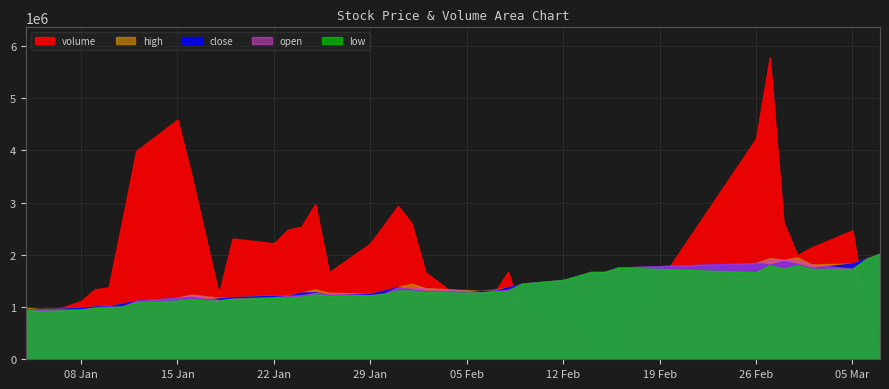

True or false: open and volume cross at least once.

True